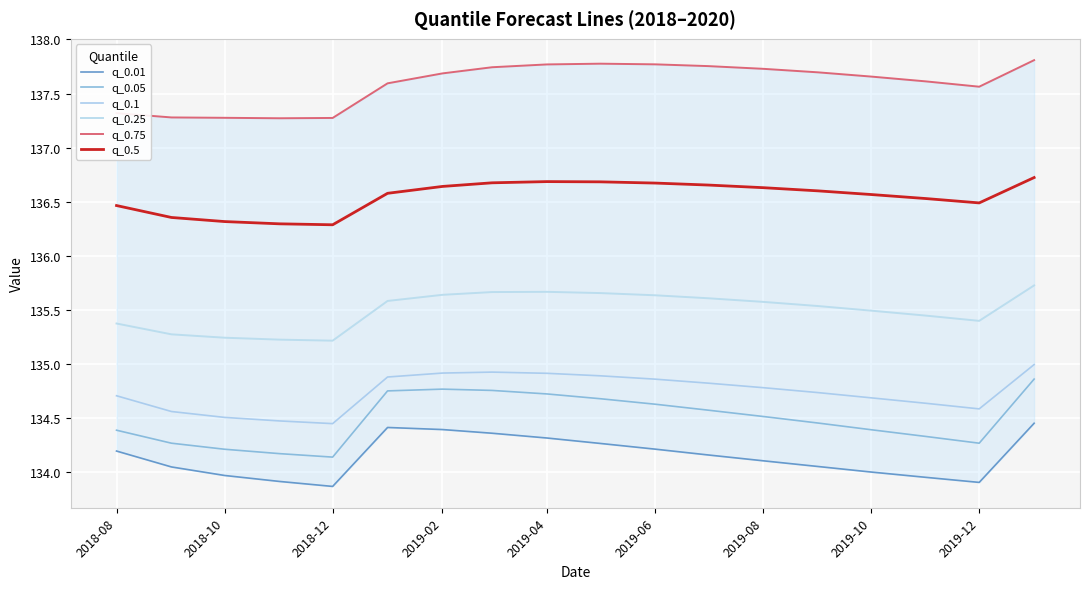

At 2019-06, list the series in order from smallest to largest.

q_0.01, q_0.05, q_0.1, q_0.25, q_0.5, q_0.75